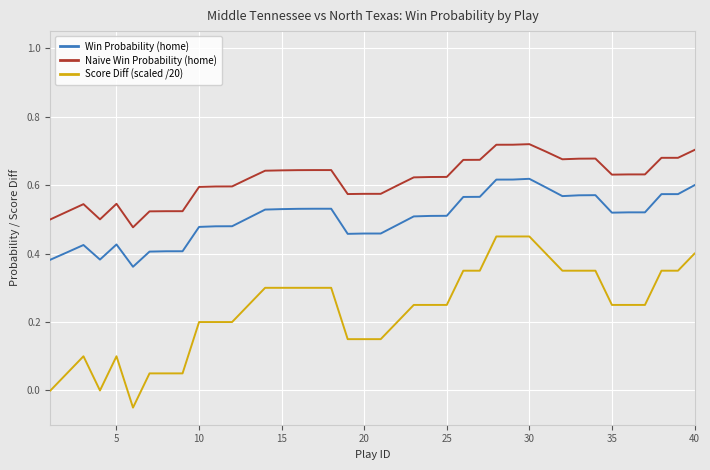

True or false: Score Diff (scaled /20) and Naive Win Probability (home) intersect in this chart.

False